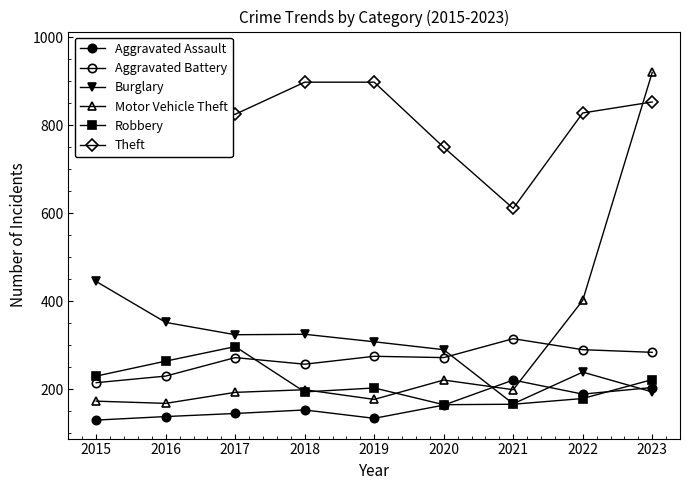

Reading left to right, extract all data points from this chart.

Aggravated Assault: 2015=130	2016=138	2017=145	2018=153	2019=134	2020=164	2021=221	2022=189	2023=204
Aggravated Battery: 2015=215	2016=230	2017=272	2018=257	2019=275	2020=272	2021=315	2022=290	2023=284
Burglary: 2015=445	2016=352	2017=324	2018=325	2019=308	2020=290	2021=167	2022=239	2023=194
Motor Vehicle Theft: 2015=173	2016=168	2017=193	2018=199	2019=177	2020=221	2021=199	2022=402	2023=920
Robbery: 2015=230	2016=264	2017=297	2018=194	2019=203	2020=165	2021=166	2022=179	2023=222
Theft: 2015=971	2016=804	2017=825	2018=898	2019=898	2020=750	2021=611	2022=828	2023=853